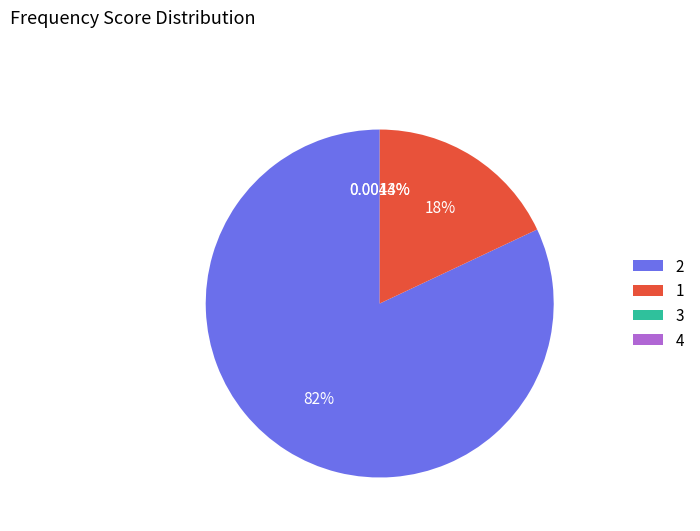

Is there any slice that represents more than half of the pie?

Yes